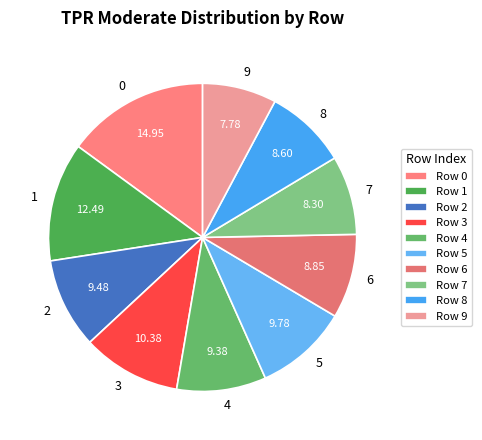

Which has a higher value, 4 or 7?

4